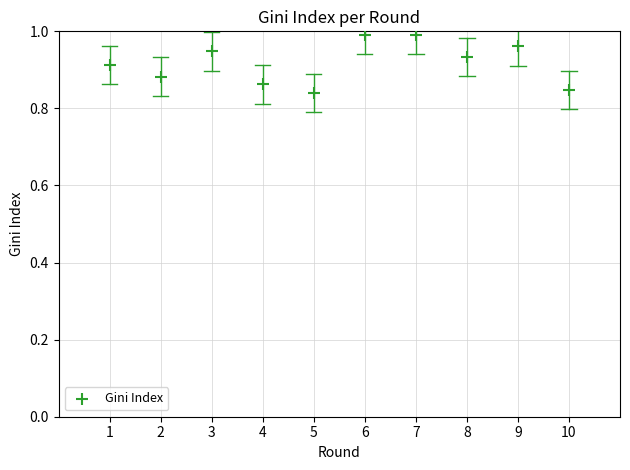

What is the range of X values (max minus min)?

9.0